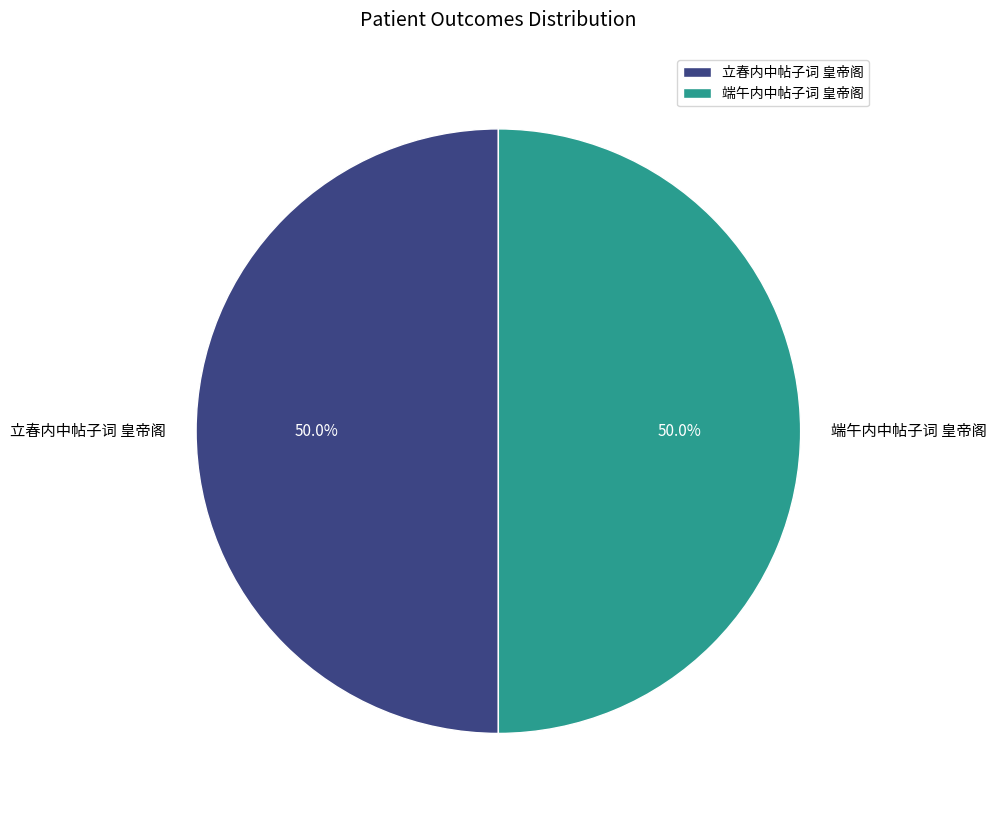

What is the ratio of the value at 端午内中帖子词 皇帝阁 to the value at 立春内中帖子词 皇帝阁?

1.0